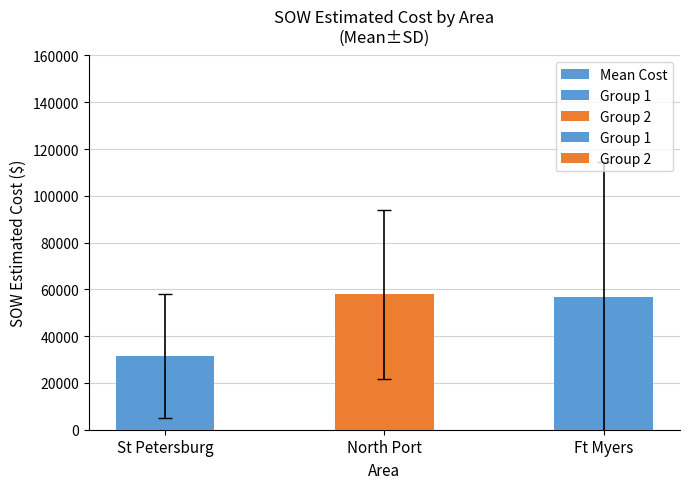

What is the label of the 1st bar from the left?

St Petersburg